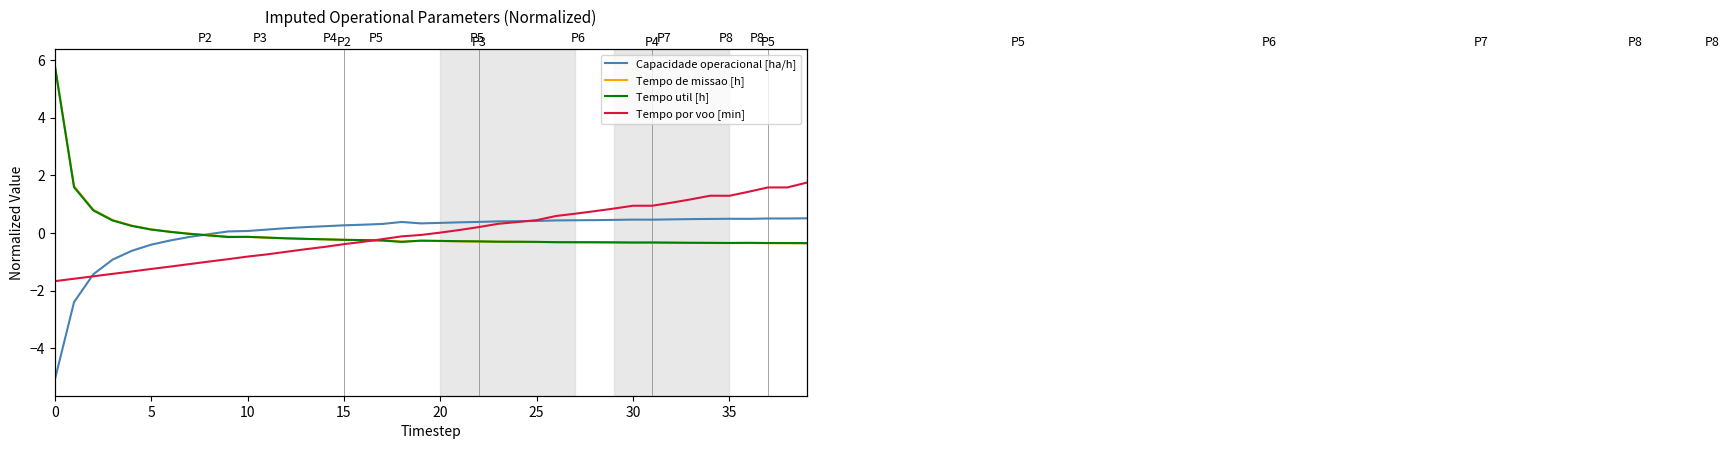

Between 19 and 10, which is larger?

19